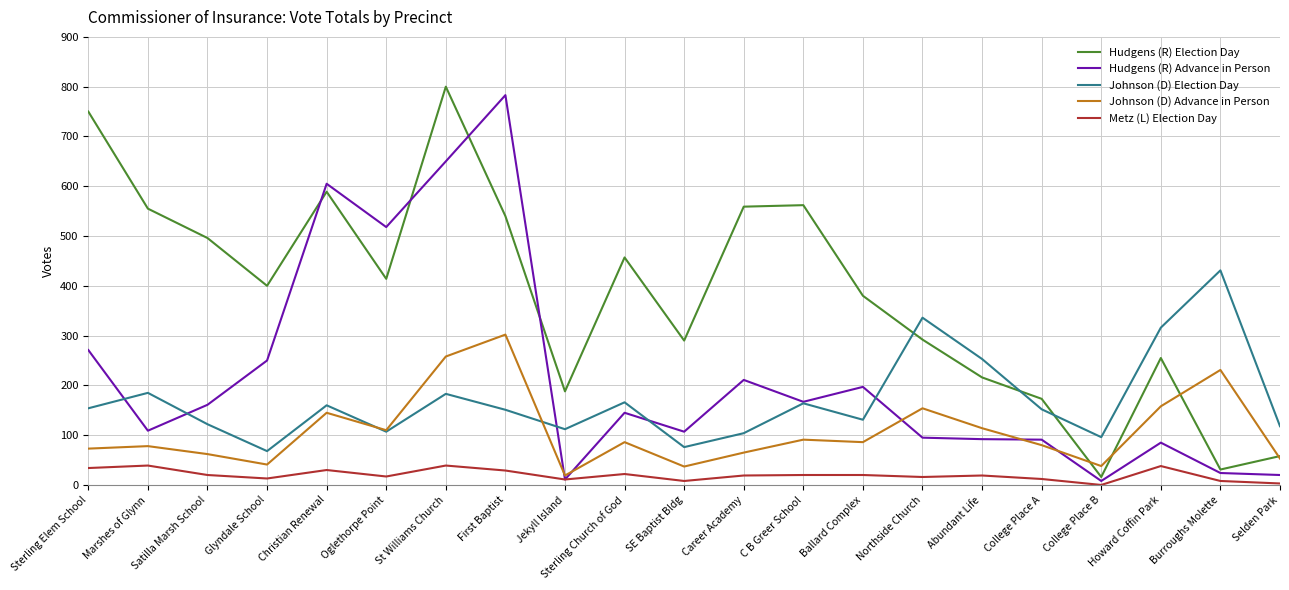

What position from the left is Abundant Life?

16